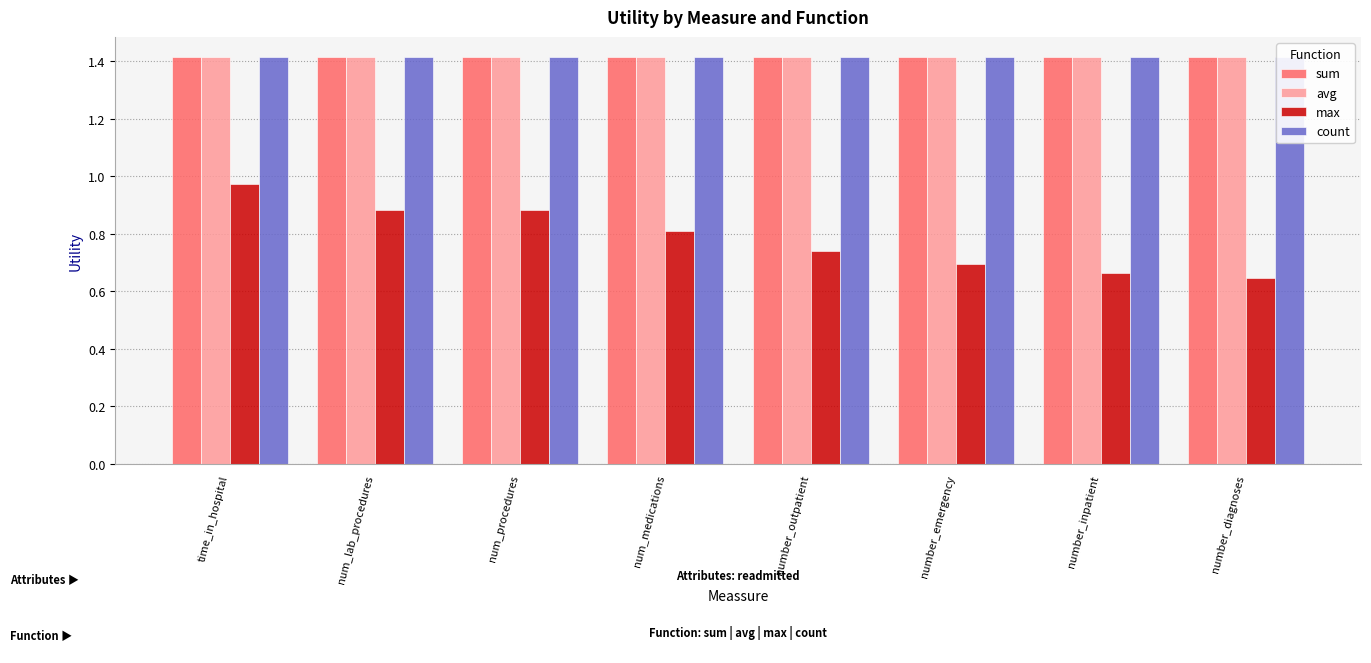

Reading left to right, extract all data points from this chart.

sum: time_in_hospital=1.4	num_lab_procedures=1.4	num_procedures=1.4	num_medications=1.4	number_outpatient=1.4	number_emergency=1.4	number_inpatient=1.4	number_diagnoses=1.4
avg: time_in_hospital=1.4	num_lab_procedures=1.4	num_procedures=1.4	num_medications=1.4	number_outpatient=1.4	number_emergency=1.4	number_inpatient=1.4	number_diagnoses=1.4
max: time_in_hospital=1.0	num_lab_procedures=0.9	num_procedures=0.9	num_medications=0.8	number_outpatient=0.7	number_emergency=0.7	number_inpatient=0.7	number_diagnoses=0.6
count: time_in_hospital=1.4	num_lab_procedures=1.4	num_procedures=1.4	num_medications=1.4	number_outpatient=1.4	number_emergency=1.4	number_inpatient=1.4	number_diagnoses=1.4